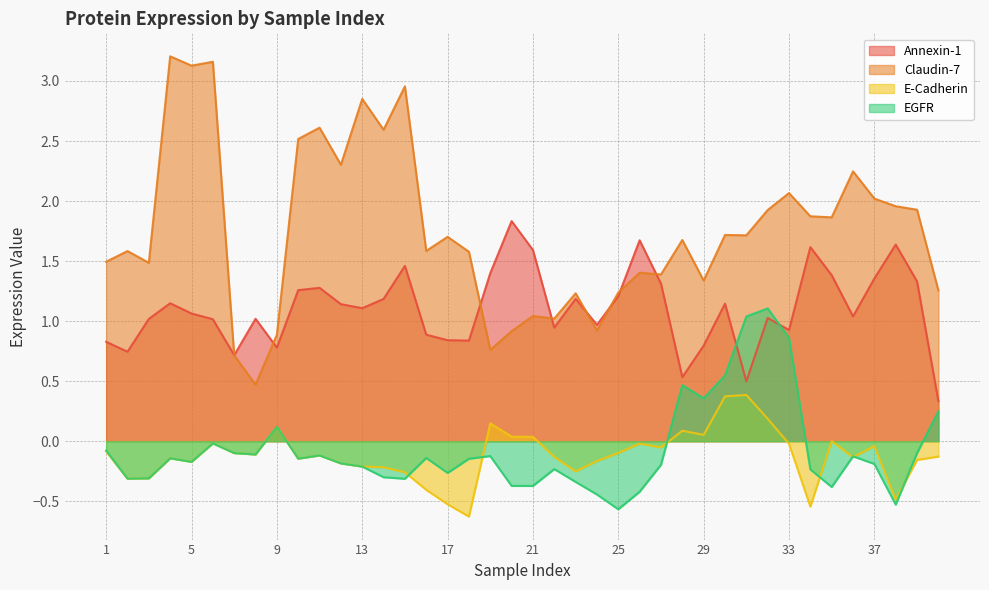

At which label is Claudin-7 closest to 1?

22